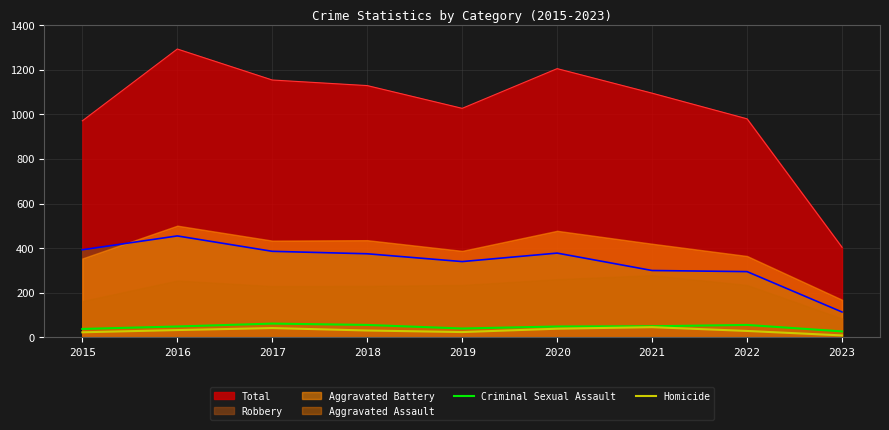

True or false: Total has a value of 1129 at 2018.

True